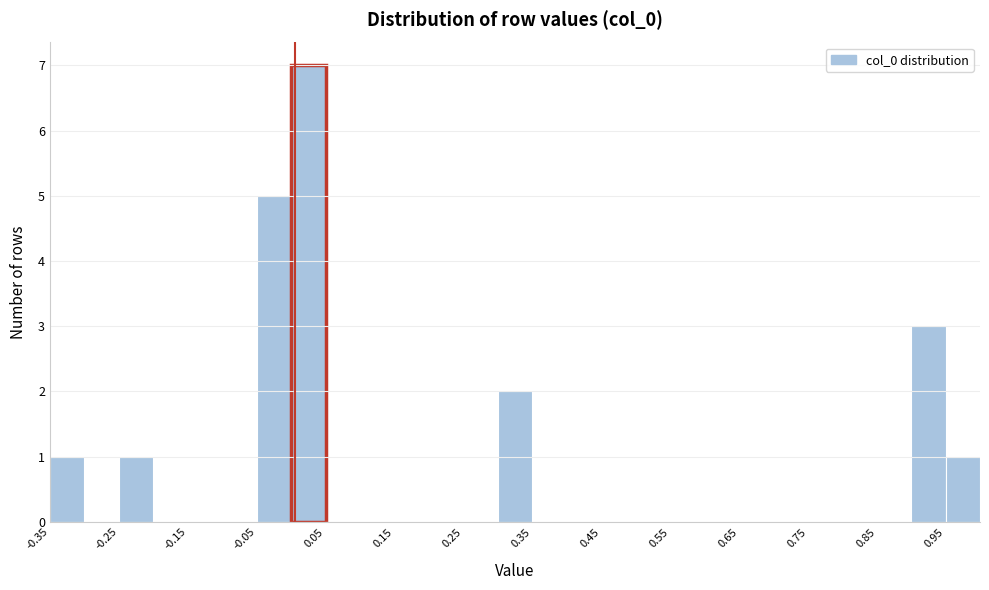

Over which range of the x-axis is the bar tallest?

0.00 to 0.05